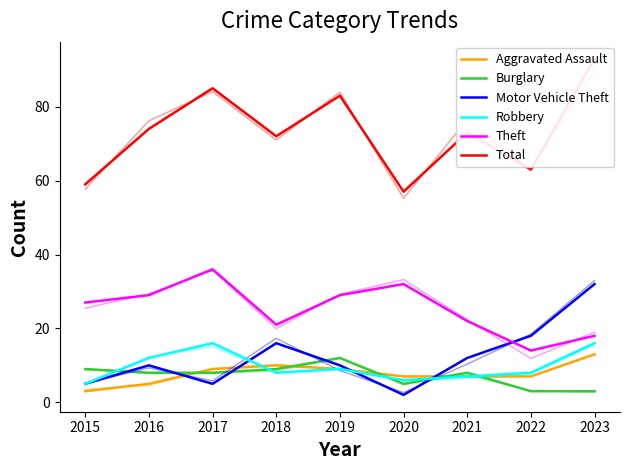

What is the sum of all Burglary values?

65